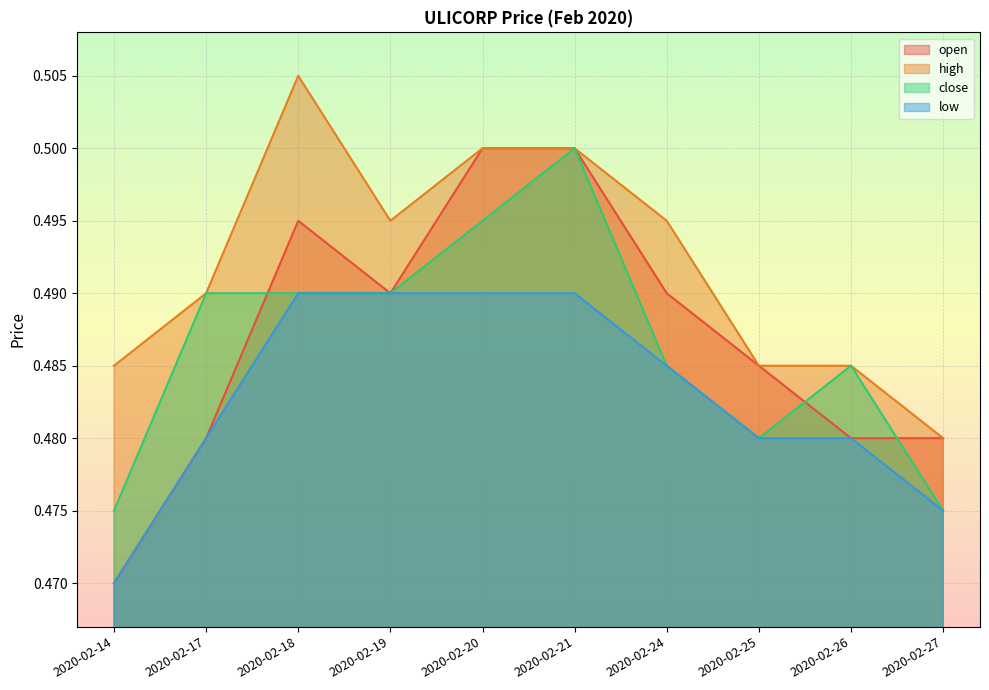

Which has a higher value, 2020-02-24 or 2020-02-21?

2020-02-21